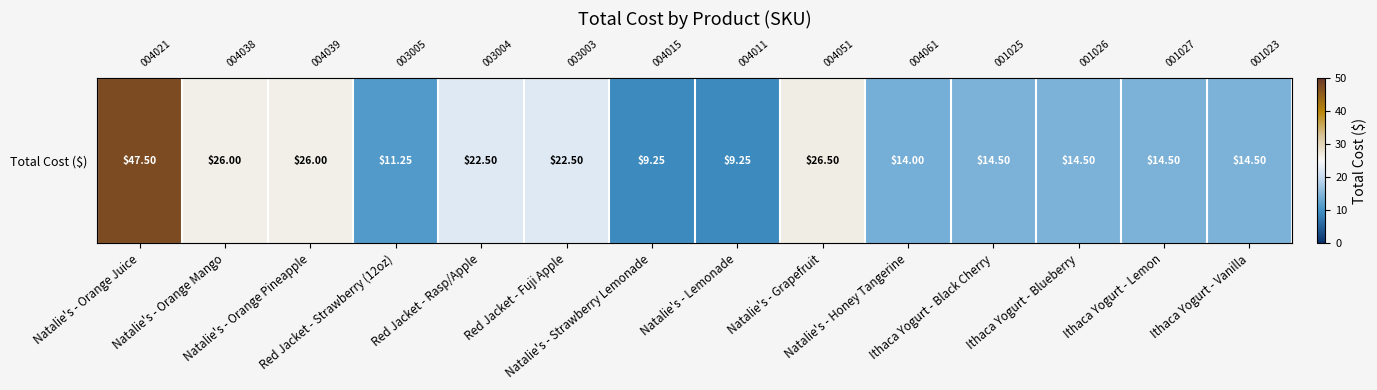

Reading left to right, transcribe all the data shown in this chart.

Natalie's - Orange Juice=47.5	Natalie's - Orange Mango=26.0	Natalie's - Orange Pineapple=26.0	Red Jacket - Strawberry (12oz)=11.2	Red Jacket - Rasp/Apple=22.5	Red Jacket - Fuji Apple=22.5	Natalie's - Strawberry Lemonade=9.2	Natalie's - Lemonade=9.2	Natalie's - Grapefruit=26.5	Natalie's - Honey Tangerine=14.0	Ithaca Yogurt - Black Cherry=14.5	Ithaca Yogurt - Blueberry=14.5	Ithaca Yogurt - Lemon=14.5	Ithaca Yogurt - Vanilla=14.5